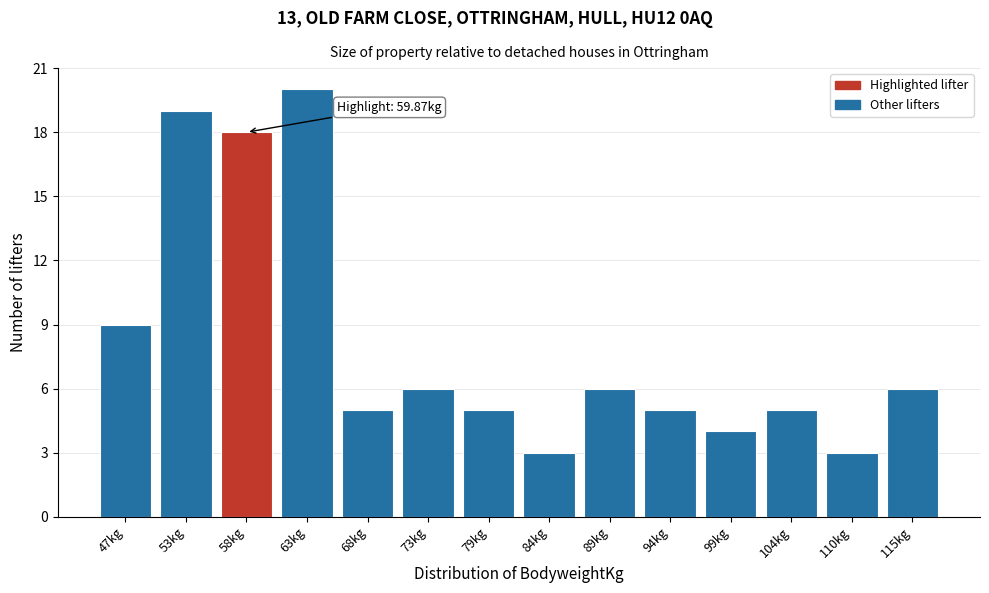

Reading right to left, transcribe all the data shown in this chart.

115kg=6	110kg=3	104kg=5	99kg=4	94kg=5	89kg=6	84kg=3	79kg=5	73kg=6	68kg=5	63kg=20	58kg=18	53kg=19	47kg=9